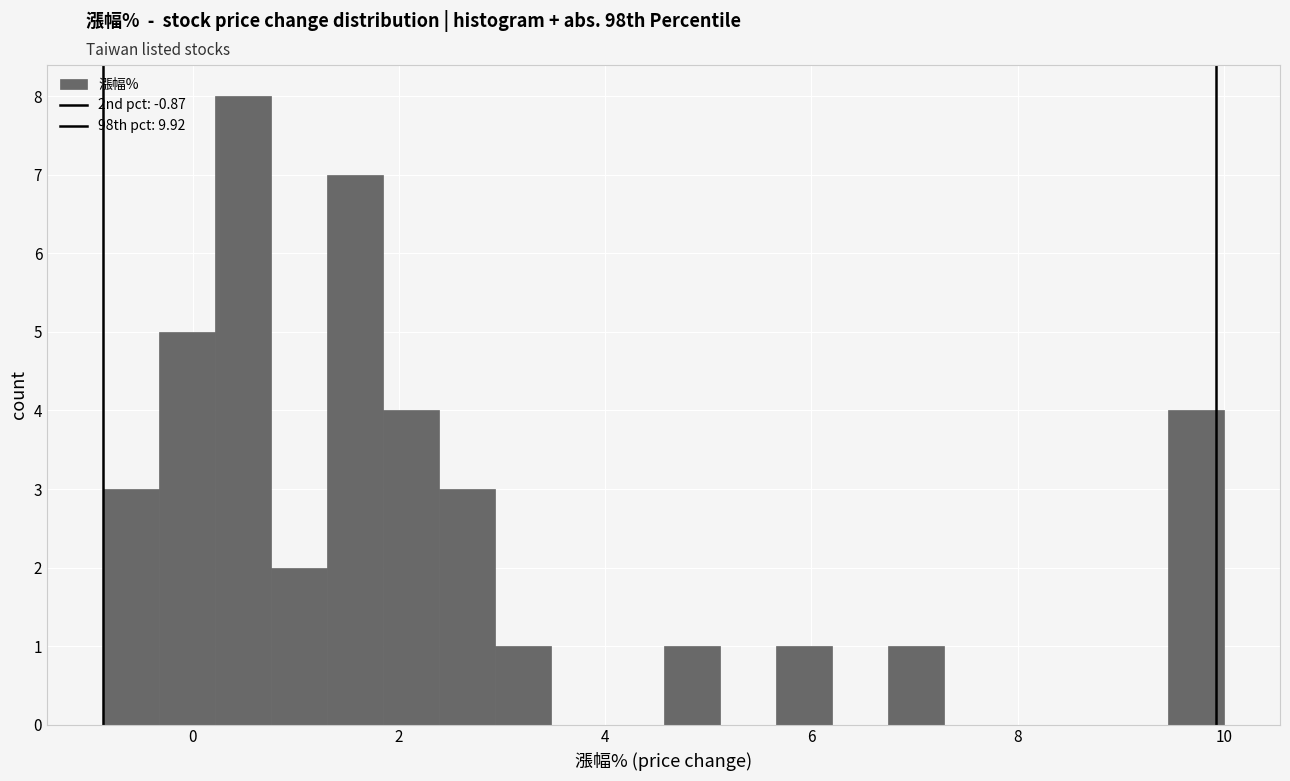

Around what value on the x-axis is the tallest bar? Give the approximate position of its centre, as read against the axis.

0.4